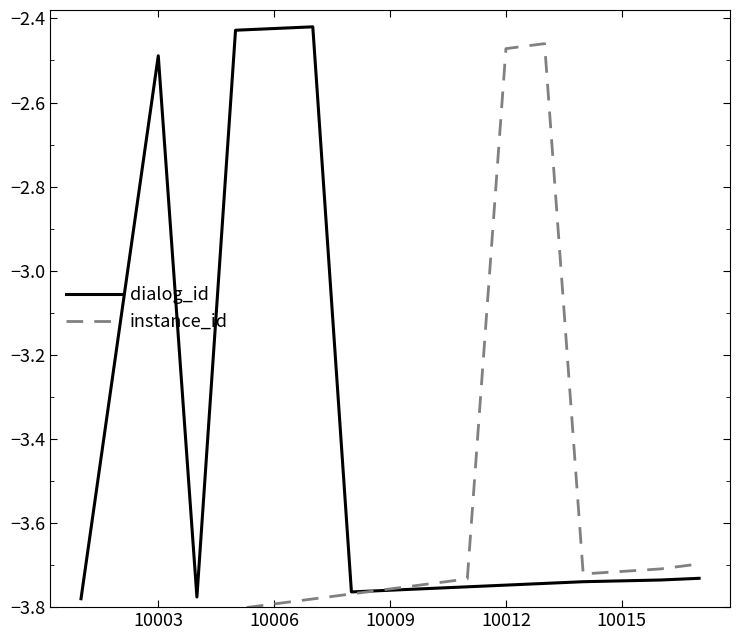

True or false: dialog_id has a value of -0.9 at 10003.

False